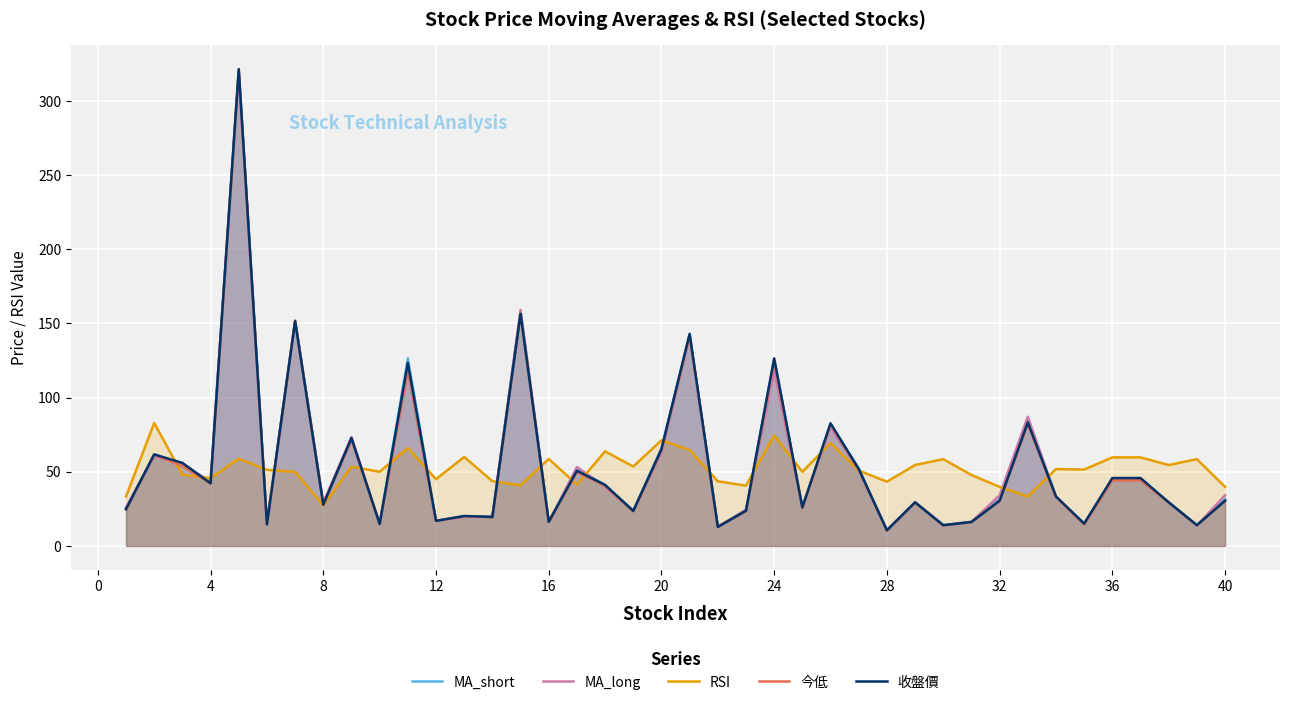

How many interior local peaks does the RSI series have?

13